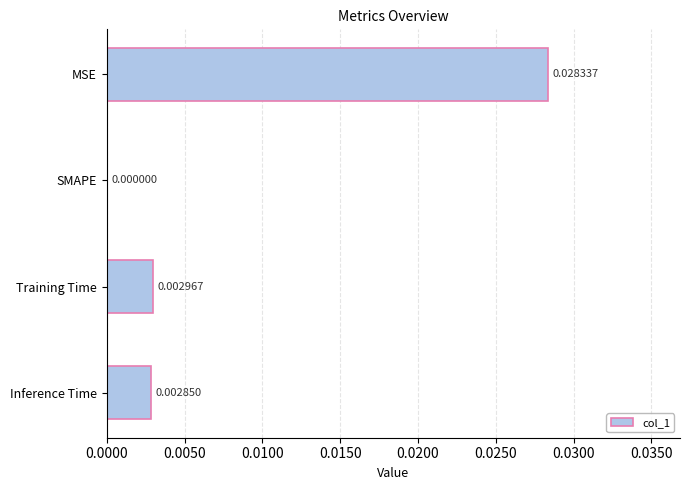

Where is the data nearest to the value 0?

SMAPE